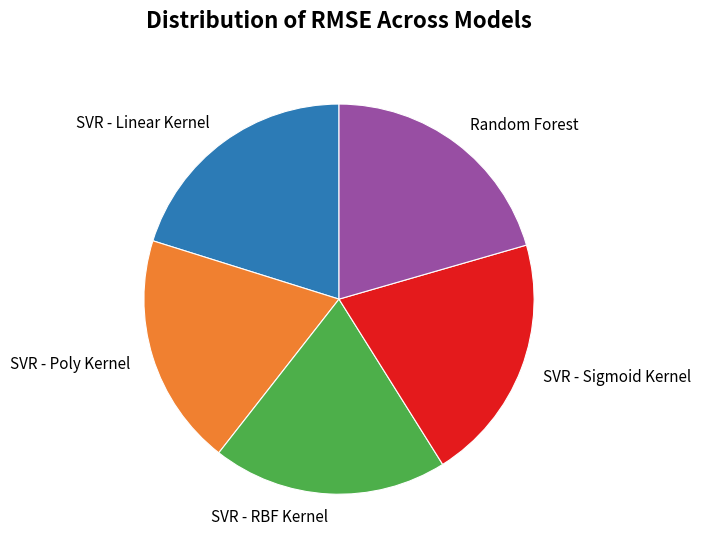

Combined, do SVR - Poly Kernel and SVR - RBF Kernel account for over 50%?

No